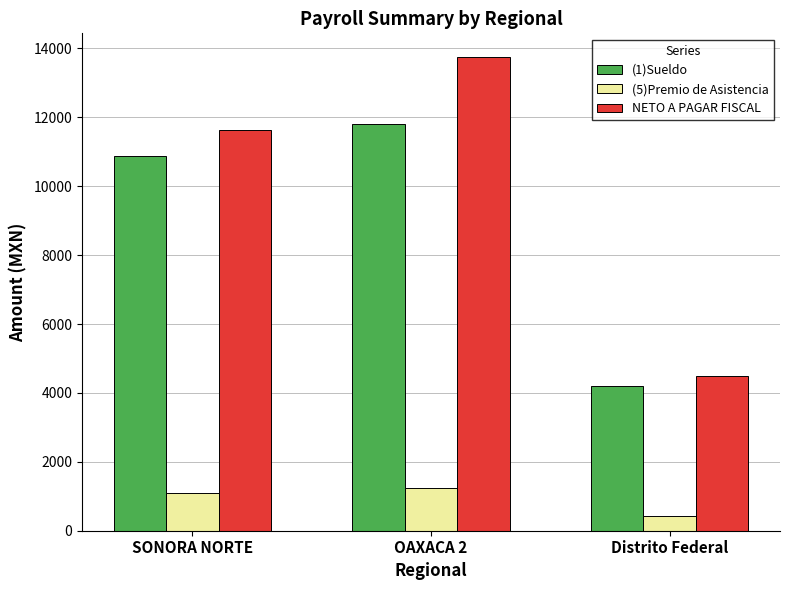

What is the label of the 2nd bar from the right?

OAXACA 2